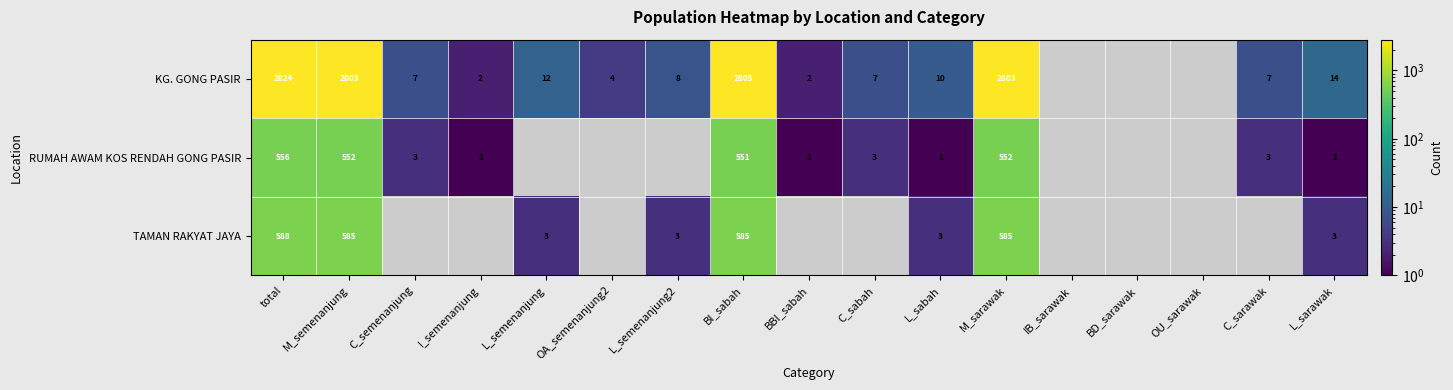

Rank the series at BI_sabah from highest to lowest value.

KG. GONG PASIR, TAMAN RAKYAT JAYA, RUMAH AWAM KOS RENDAH GONG PASIR